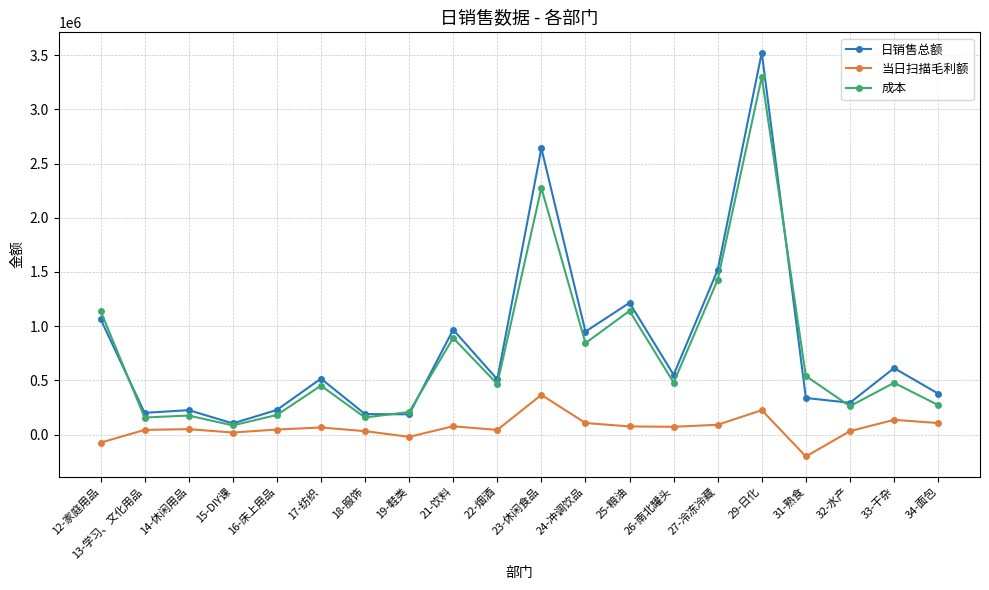

True or false: 日销售总额 has more than 0 interior local peaks.

True